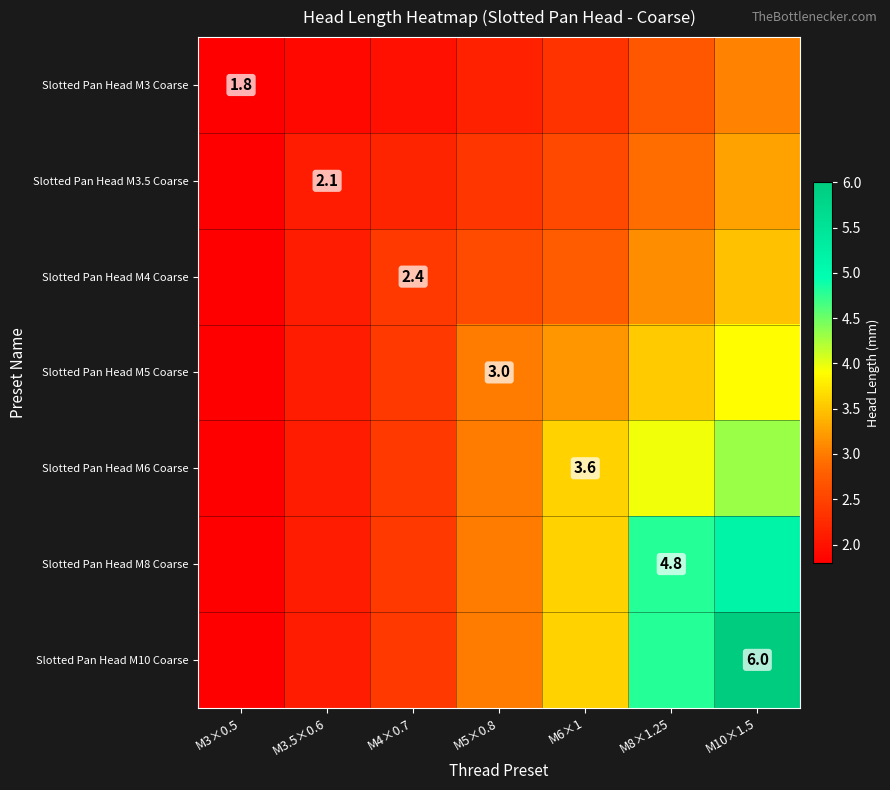

The value of Slotted Pan Head M10 Coarse at M5×0.8 is 3.0. True or false?

True